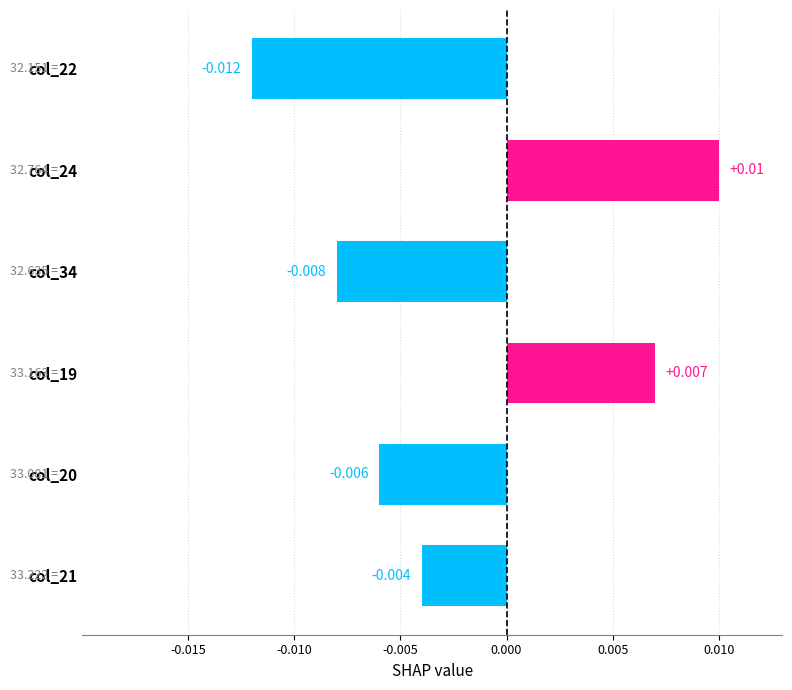

List the labels in order of value, largest first.

col_24, col_19, col_21, col_20, col_34, col_22